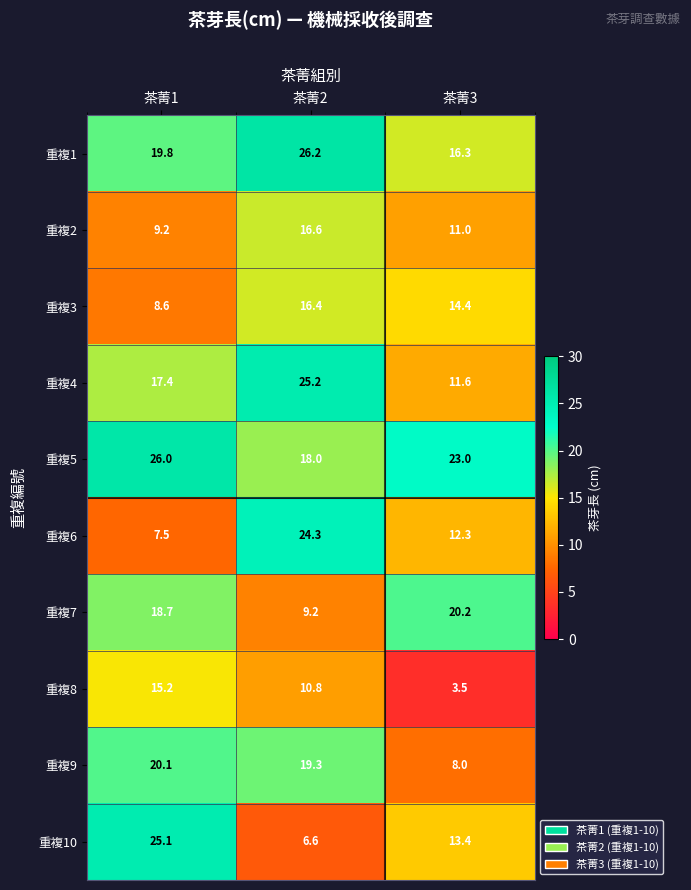

Where is 重複9 nearest to the value 14?

茶菁2